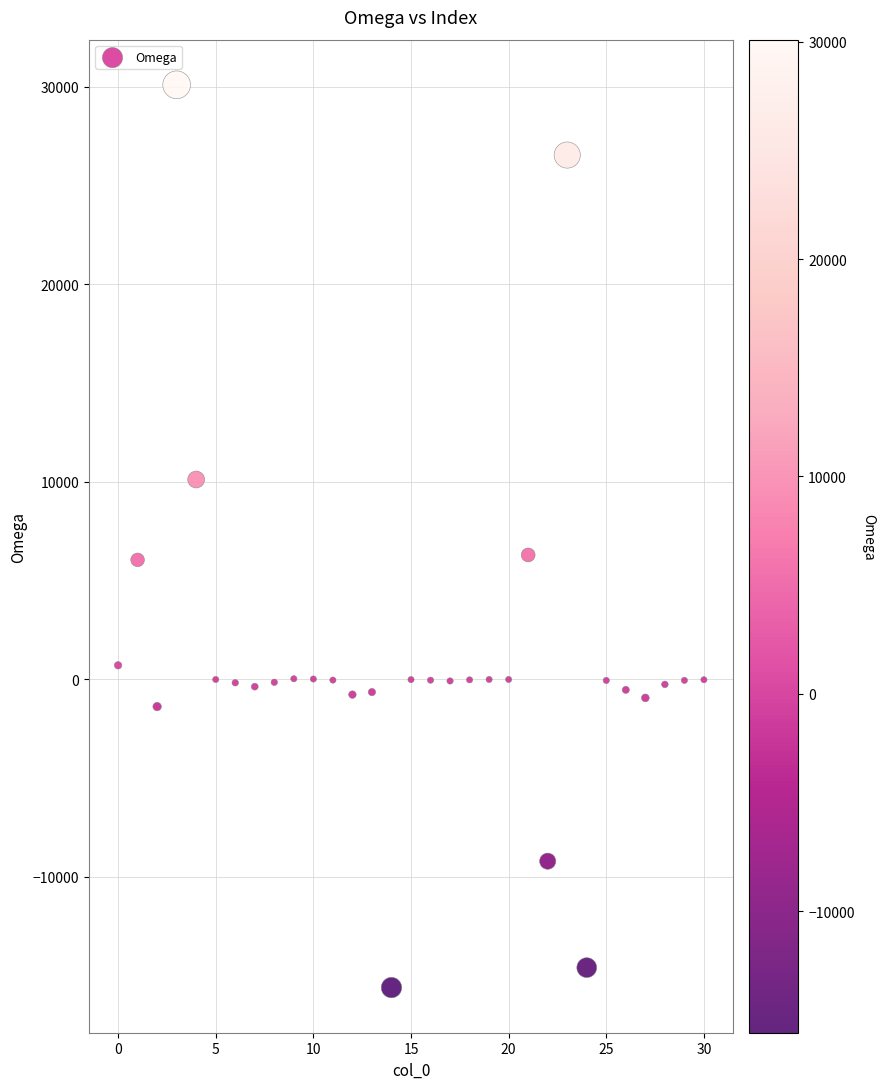

What is the range of Y values (max minus min)?

45699.9